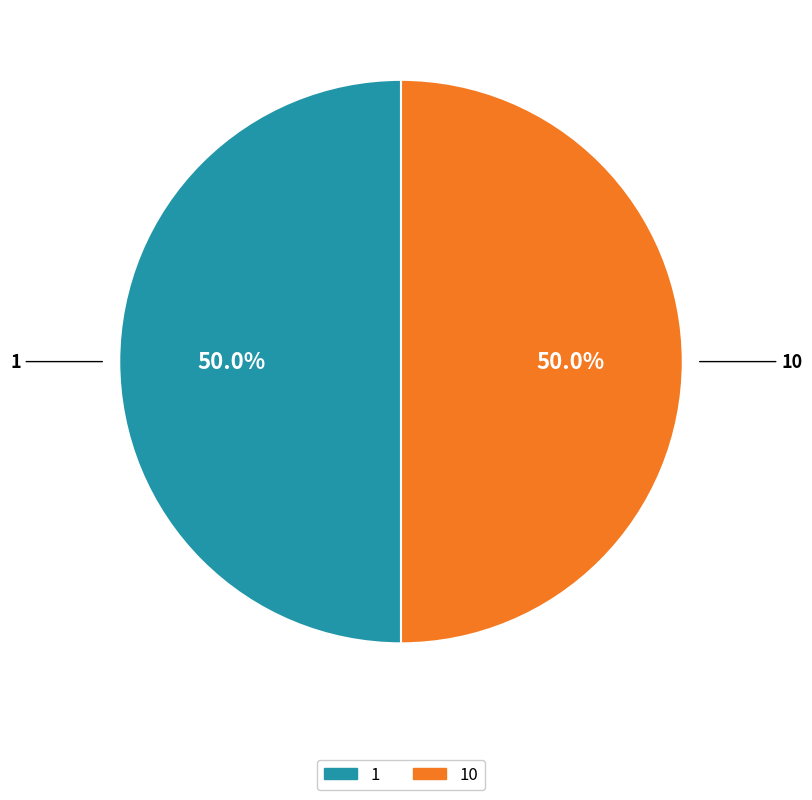

Combined, what portion of the pie is 1 and 10?

100.0%